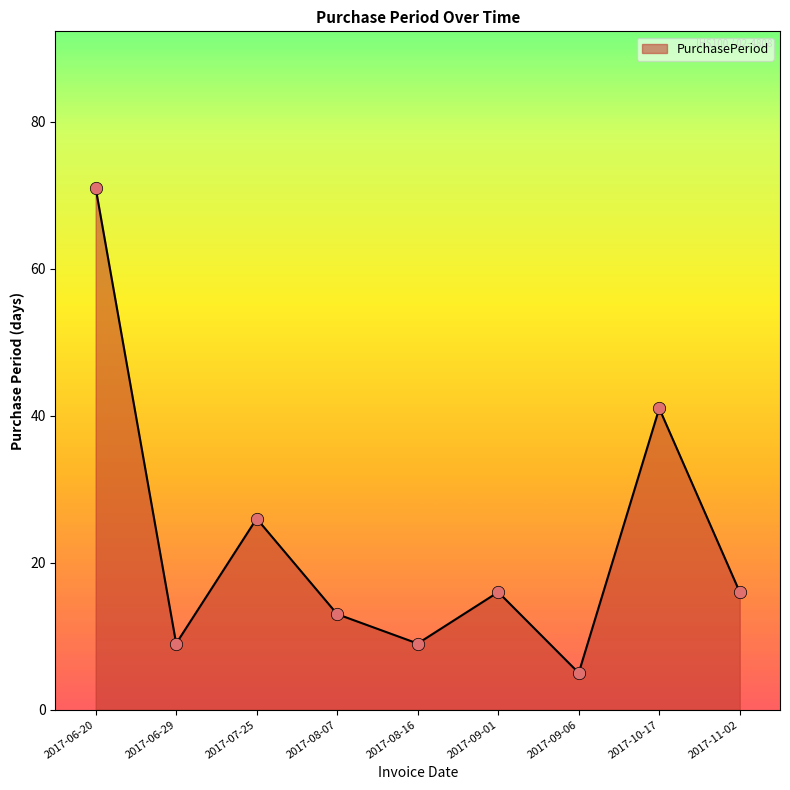

What is the change in value from 2017-06-20 to 2017-08-07?

-58